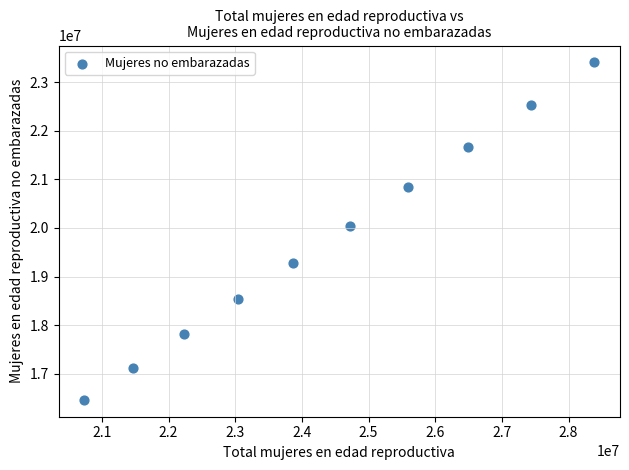

What is the average Y value?

19771606.7